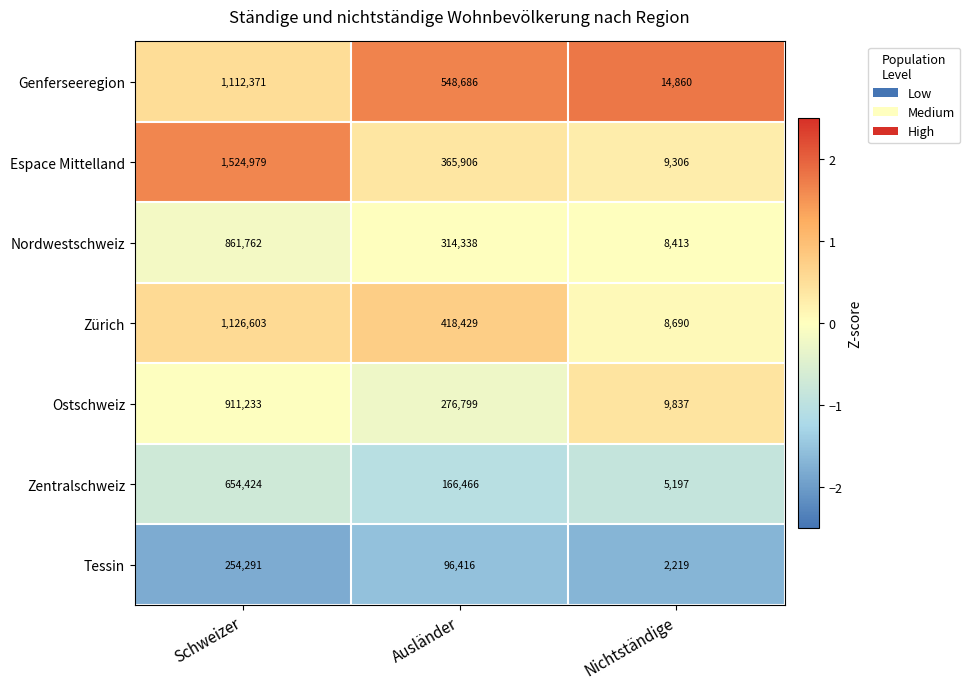

What is the difference between the maximum and minimum values in the Ostschweiz series?

901396